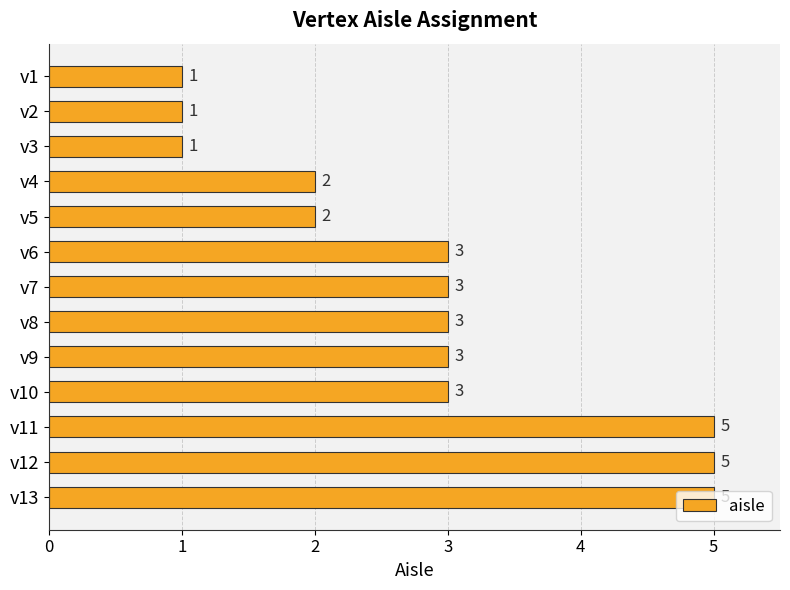

What is the ratio of the value at v9 to the value at v12?

0.6